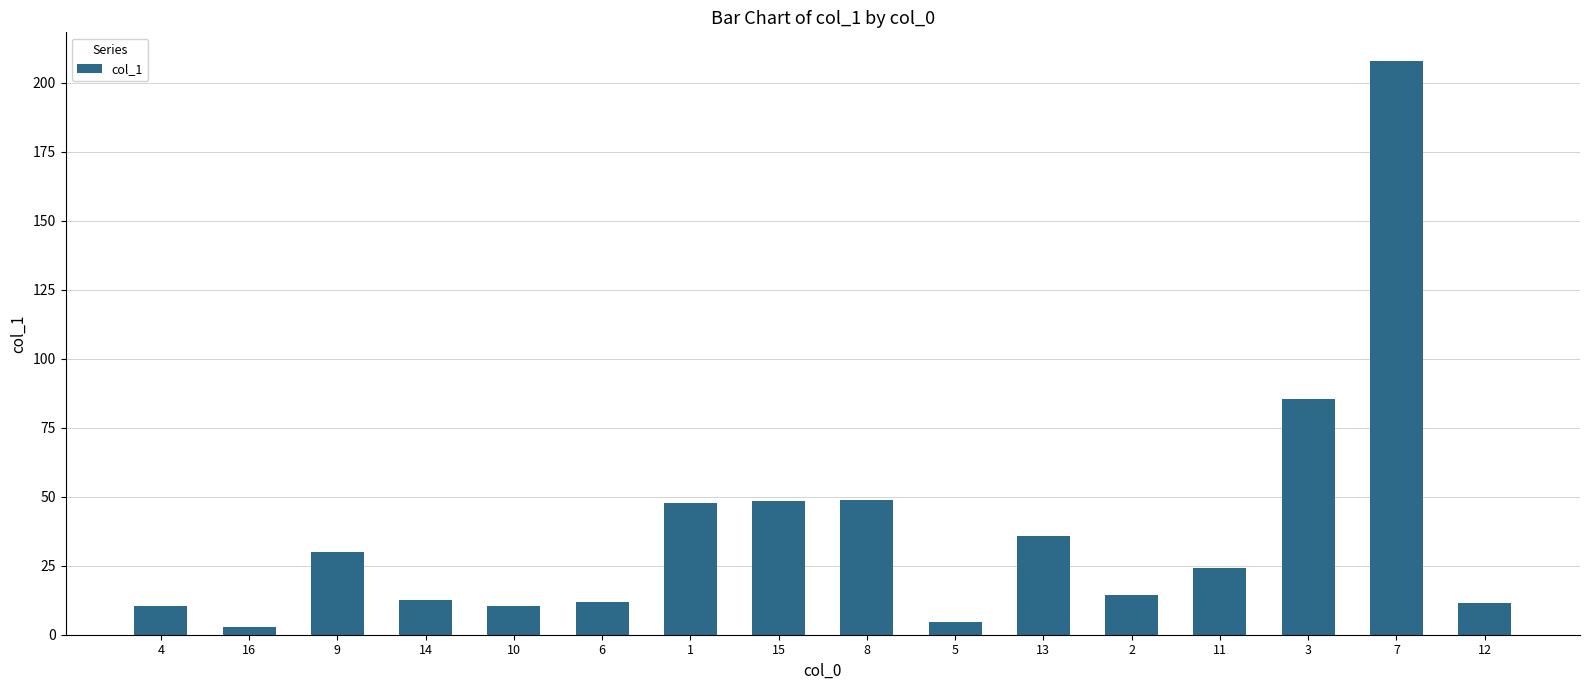

Approximately how many times larger is the value at 7 compared to 6?

17.6